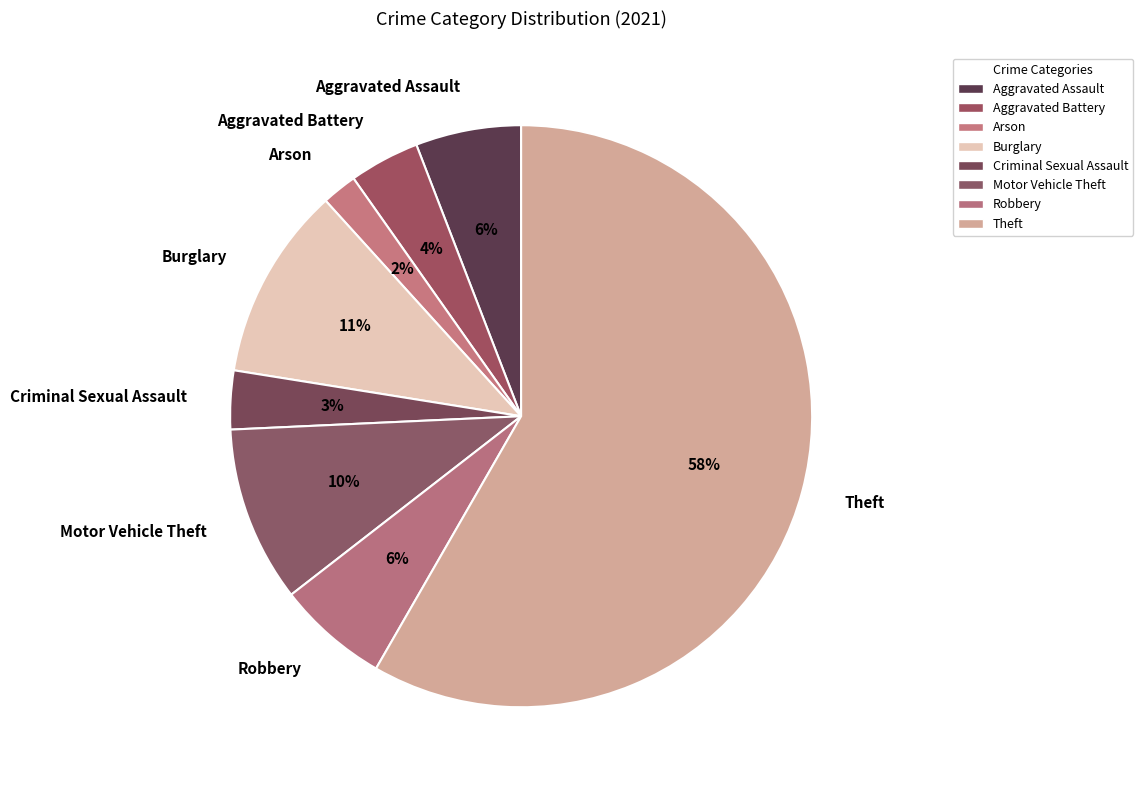

Approximately how many times larger is the value at Criminal Sexual Assault compared to Aggravated Battery?

0.8